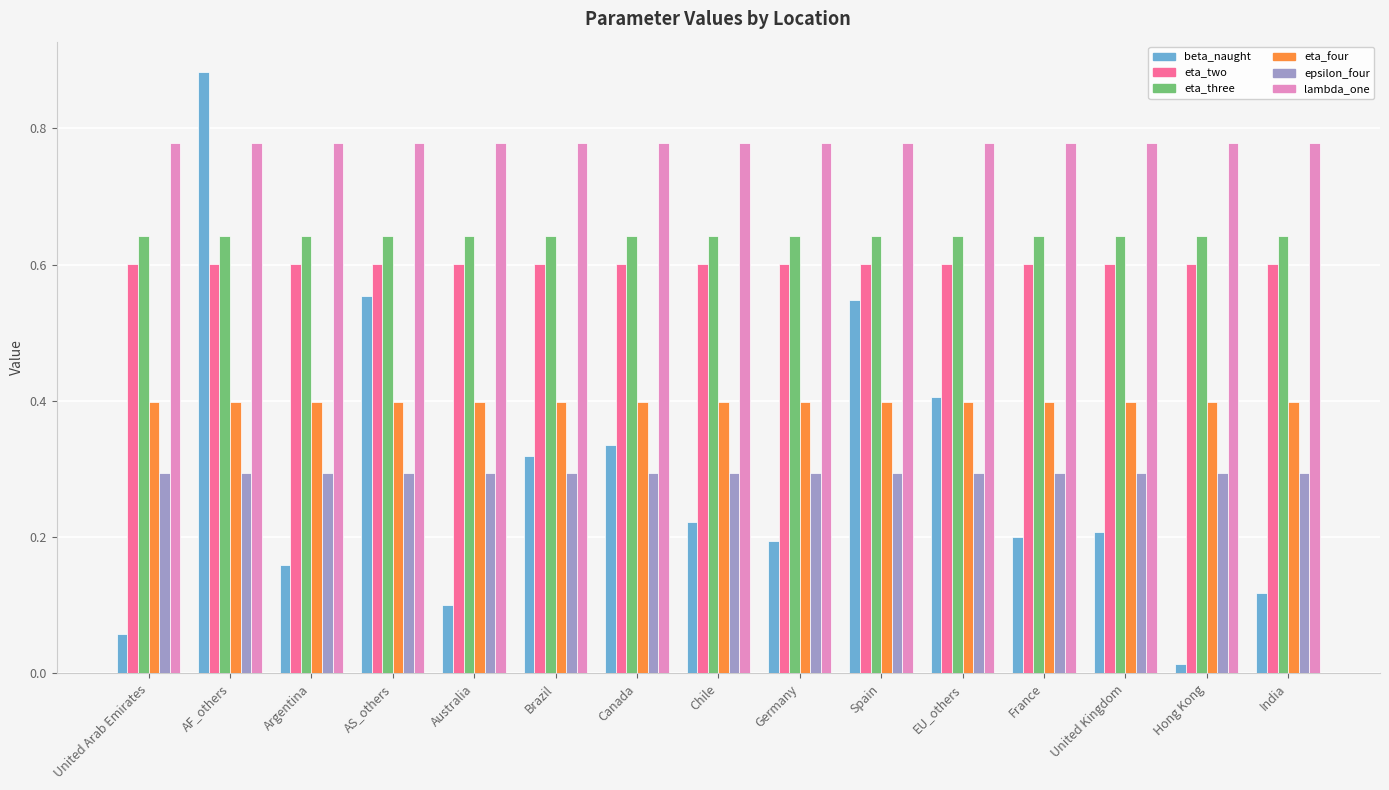

Rank the series at India from lowest to highest value.

beta_naught, epsilon_four, eta_four, eta_two, eta_three, lambda_one